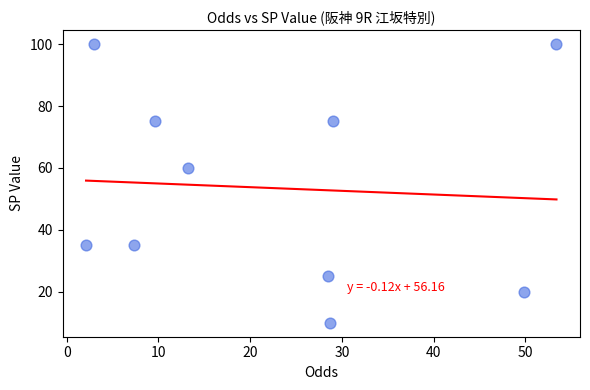

What is the average Y value?

54